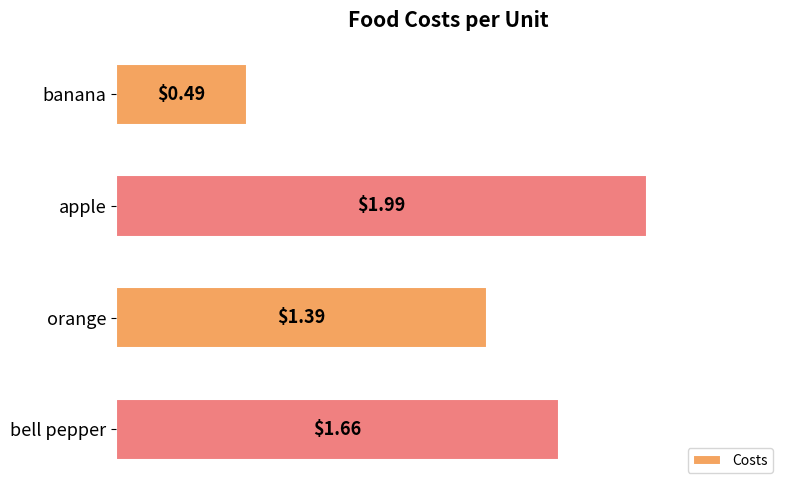

Does the chart contain stacked bars?

No